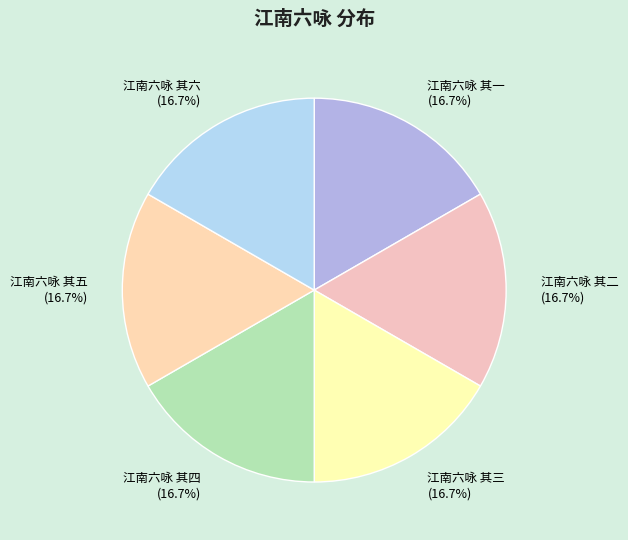

What is the ratio of the value at 江南六咏 其三 (16.7%) to the value at 江南六咏 其二 (16.7%)?

1.0